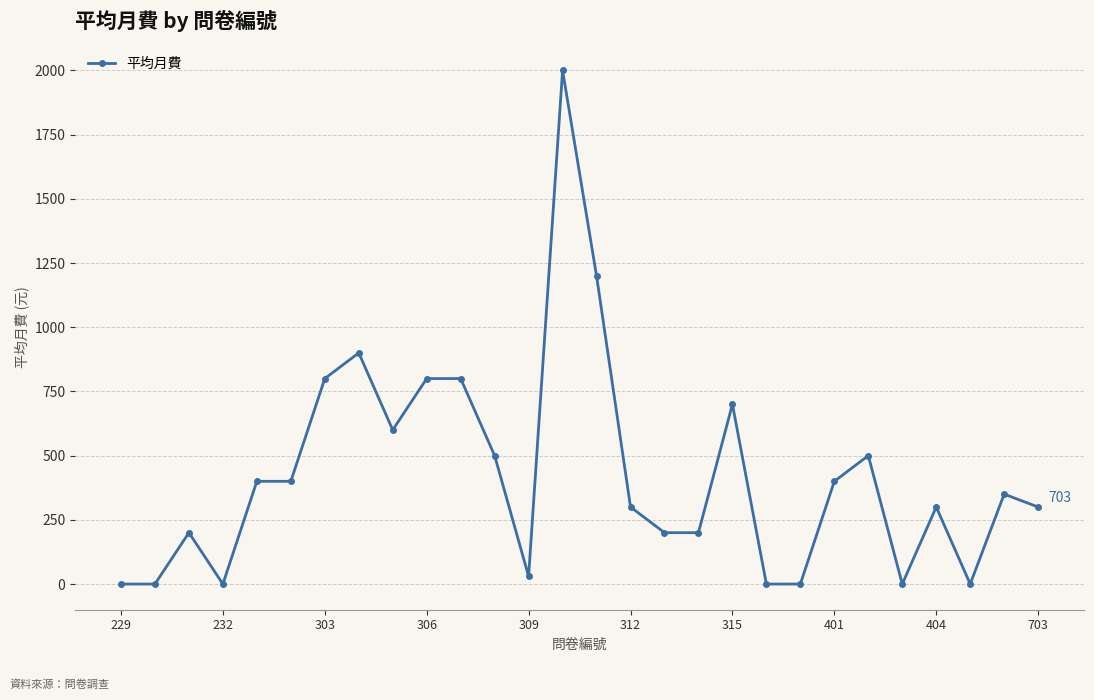

What is the maximum value shown in the chart?

2000